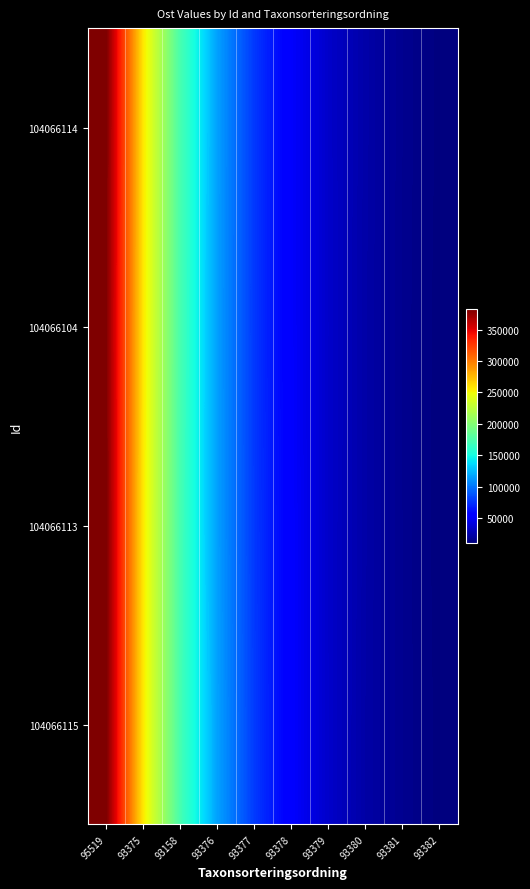

Which category has the highest value across all series?

95519